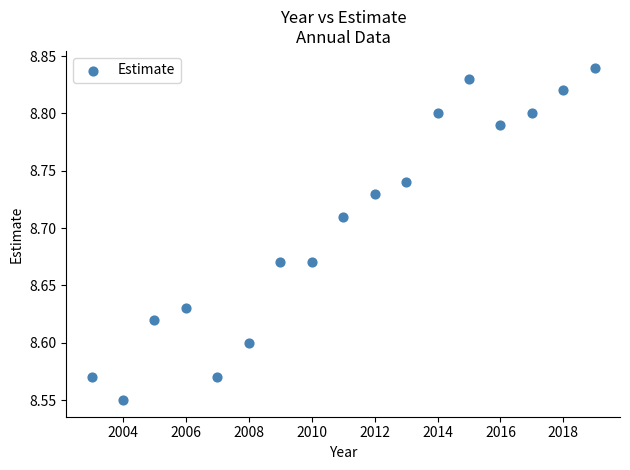

What is the range of X values (max minus min)?

16.0